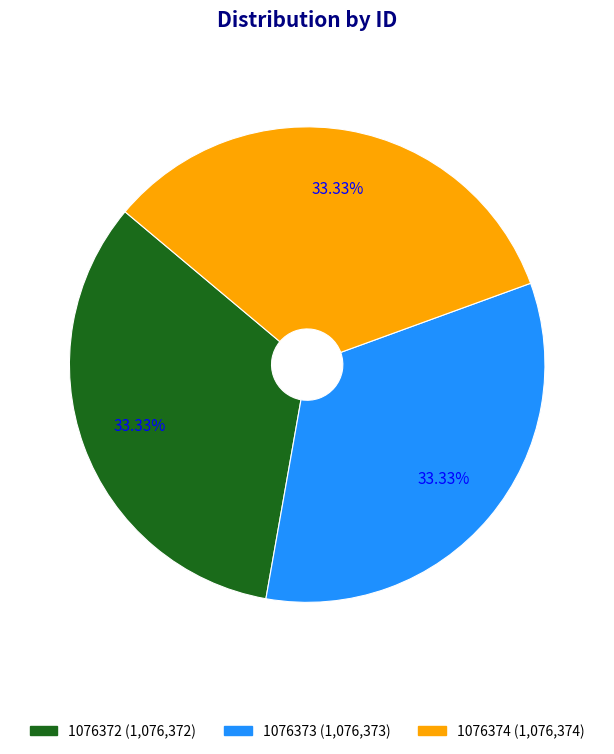

Is the sum of 1076374 and 1076373 greater than half?

Yes